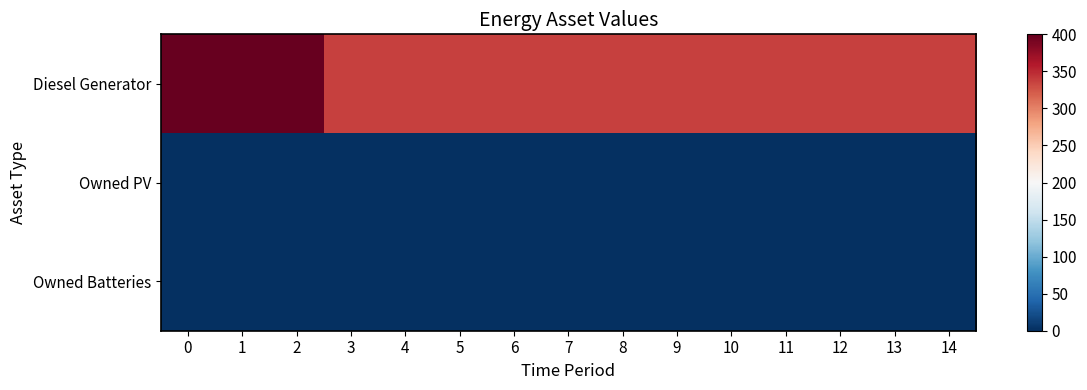

At 1, list the series in order from largest to smallest.

row_0, row_1, row_2